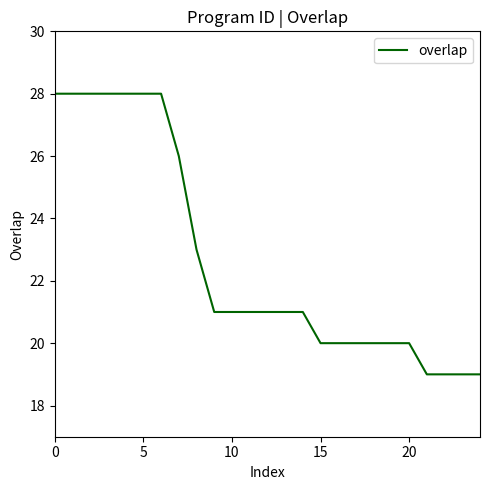

Count the values in the range 20 to 28.

21